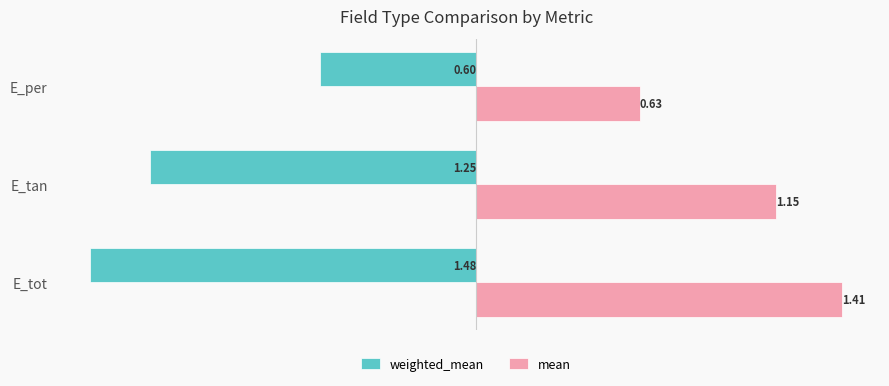

List the series in order of their peak value, lowest first.

weighted_mean, mean